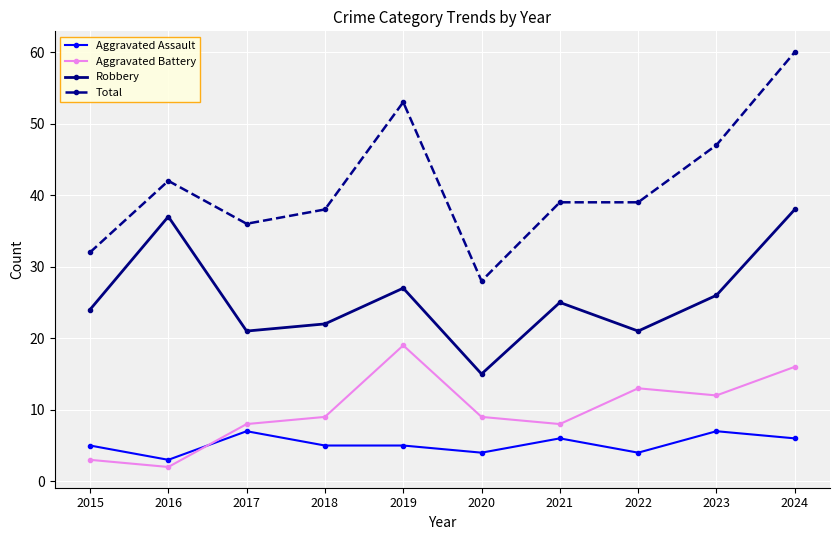

At 2020, list the series in order from smallest to largest.

Aggravated Assault, Aggravated Battery, Robbery, Total